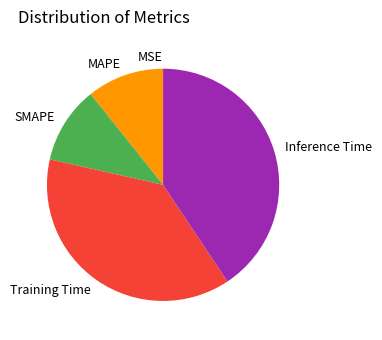

Is it true that SMAPE is 11% of the pie?

True